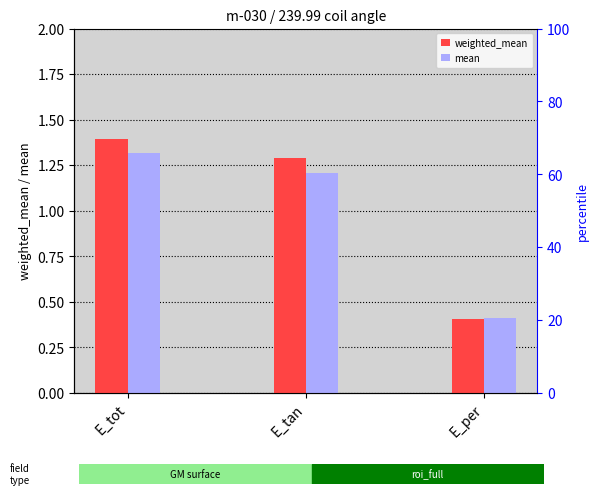

What is the sum of all mean values?

2.9